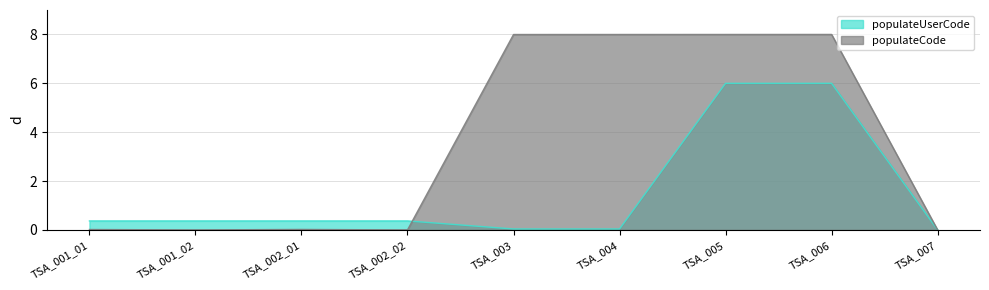

What are all the series names shown in the legend?

populateUserCode, populateCode